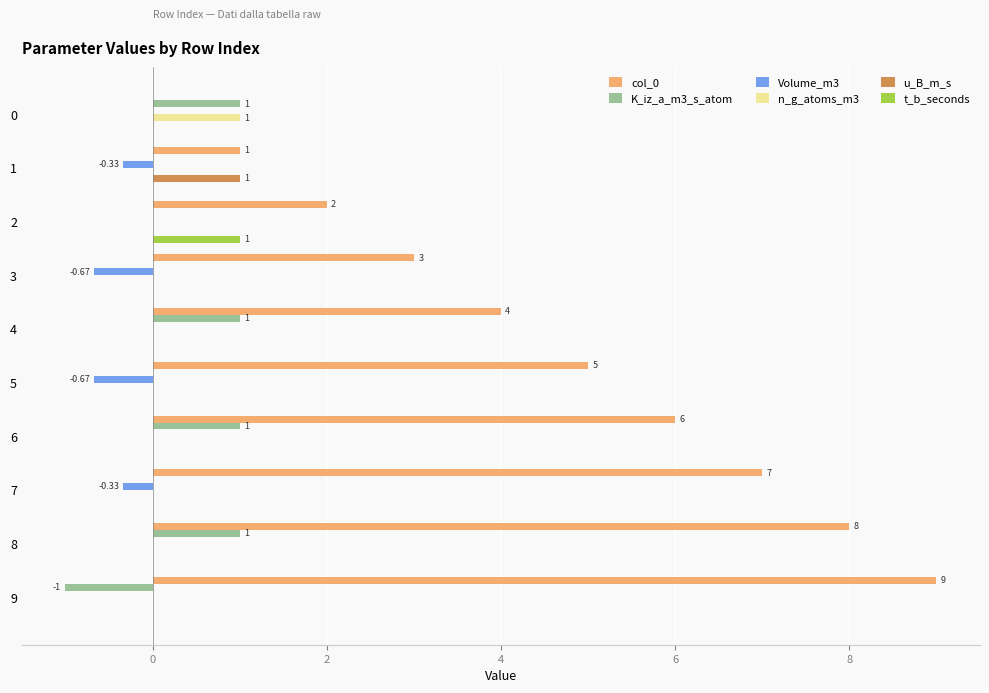

Count the number of data series in this chart.

6